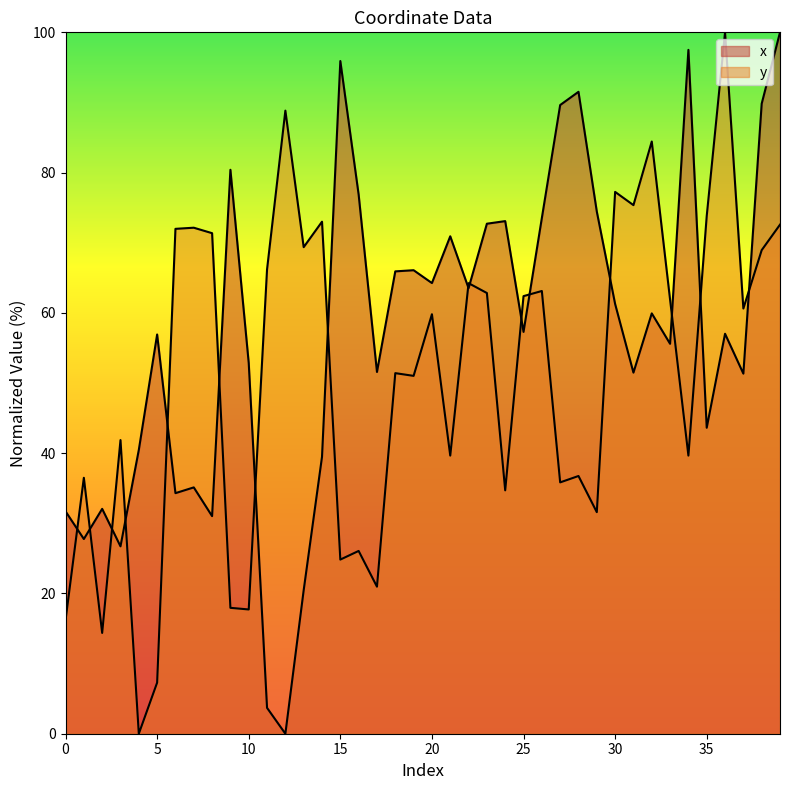

What is the difference between the maximum and minimum values in the x series?

100.0